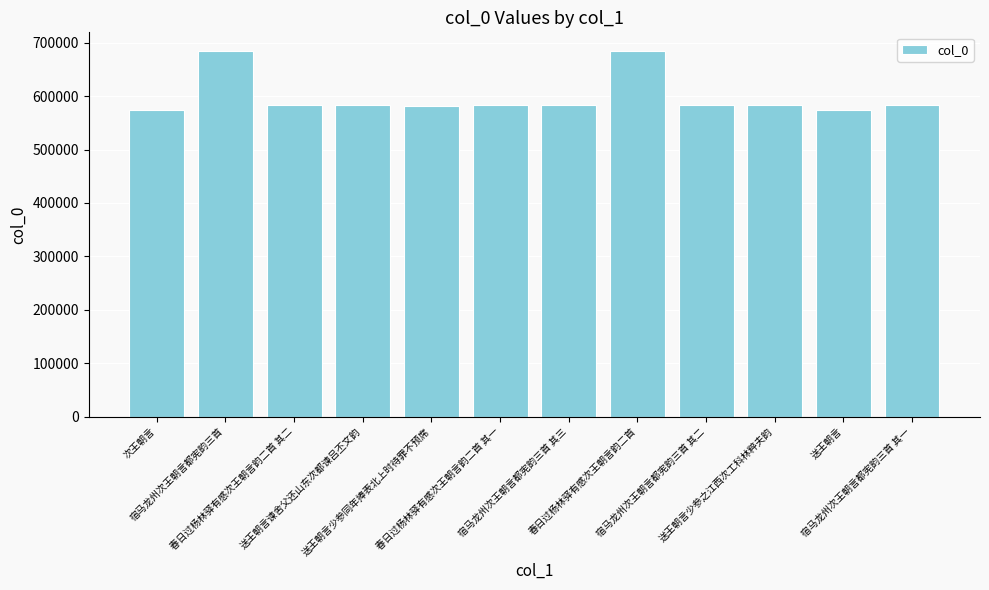

Where does the data first go above 583363?

宿马龙州次王朝言都宪韵三首